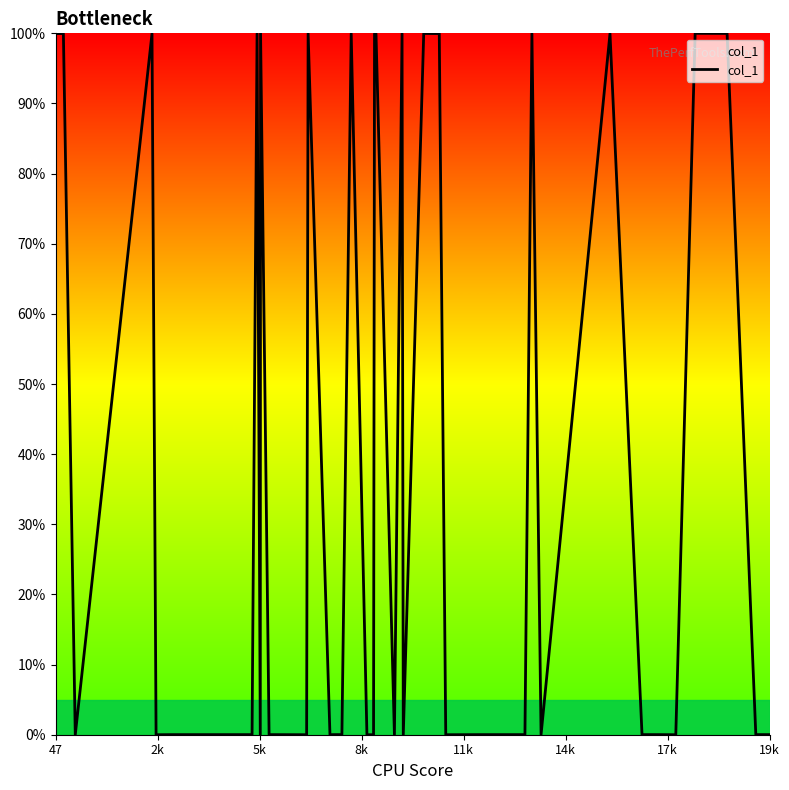

What is the maximum value shown in the chart?

100.0